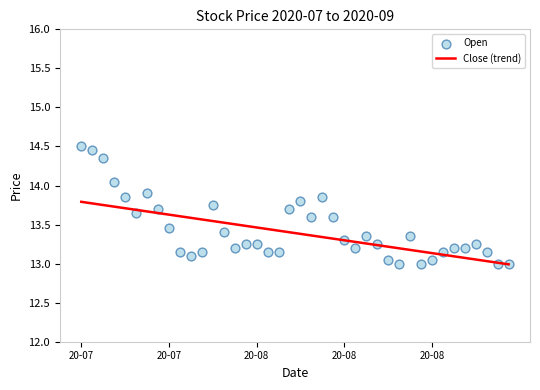

What is the total value across all series at 23?

26.9